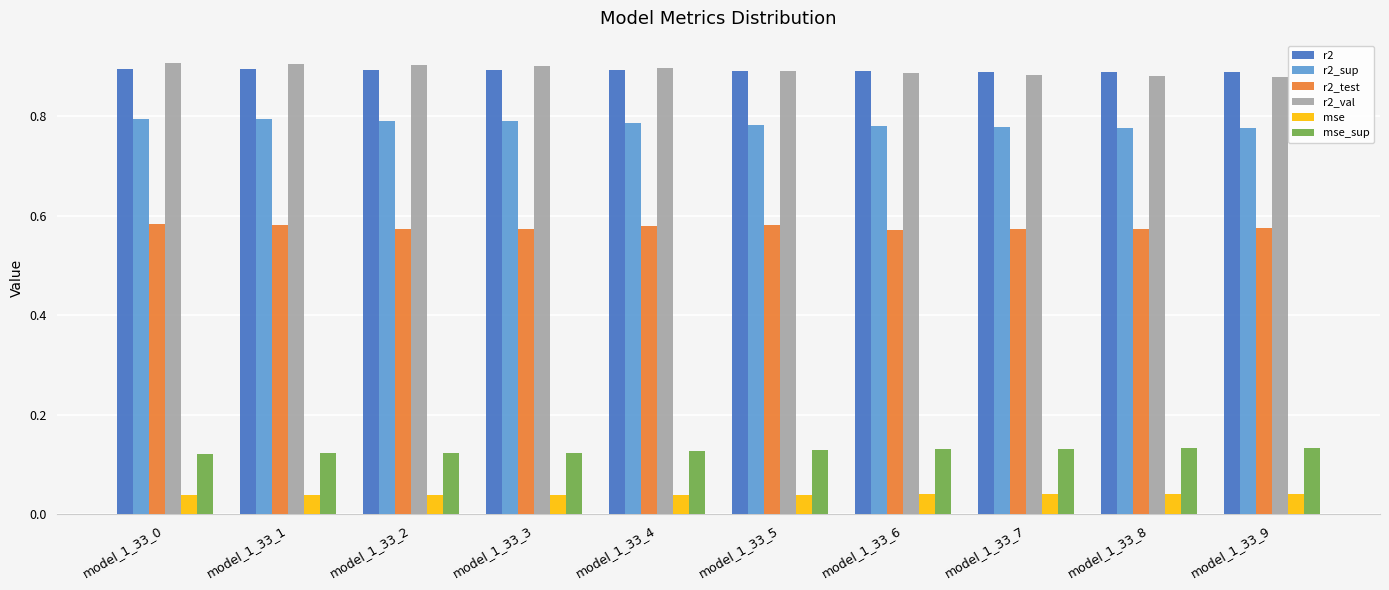

Count the r2_sup values in the range 0 to 1.

10